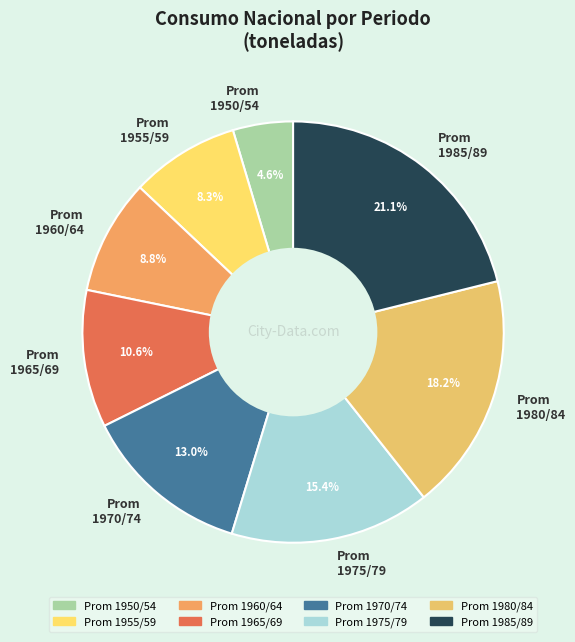

Does Prom 1975/79 represent more than half of the total?

No